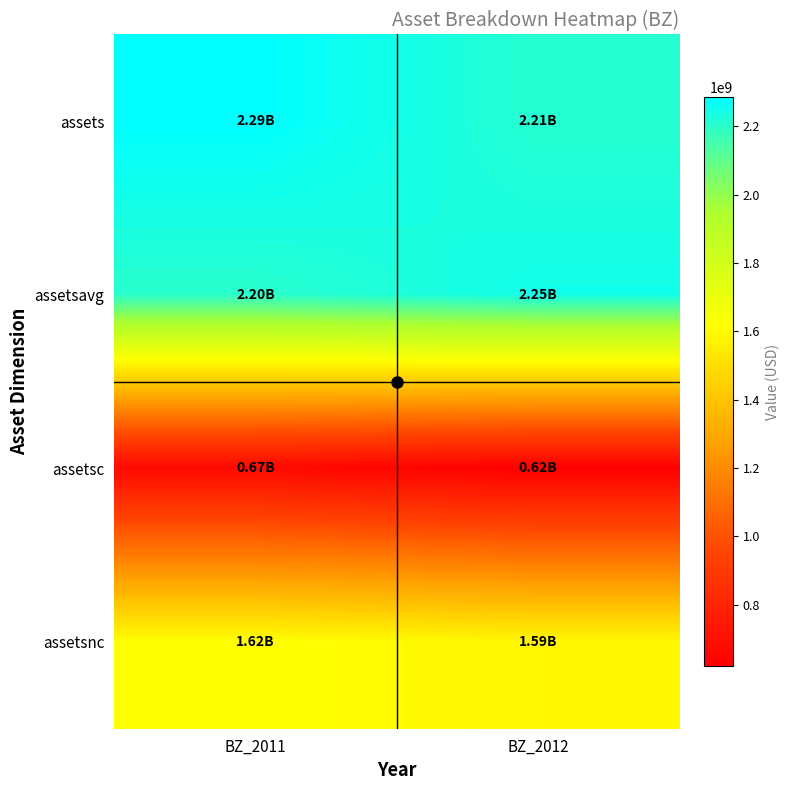

Which series has the largest range (max minus min)?

assets